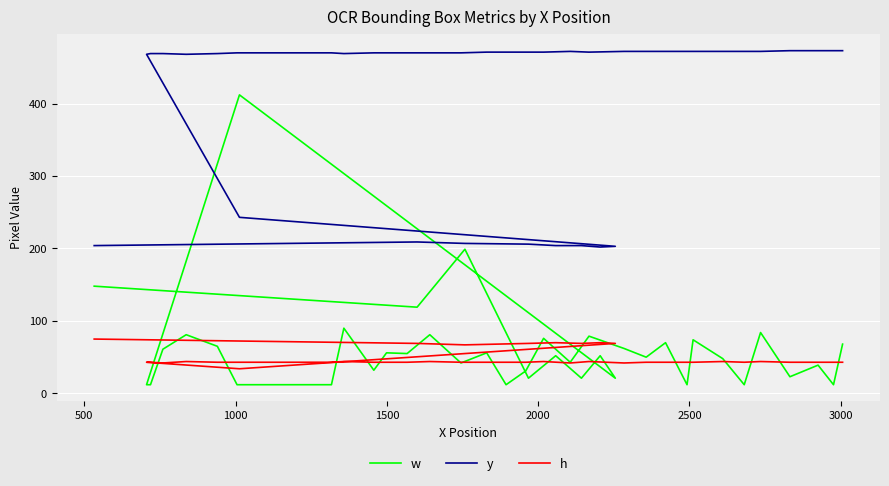

At how many categories does at least one series exceed 207?

33